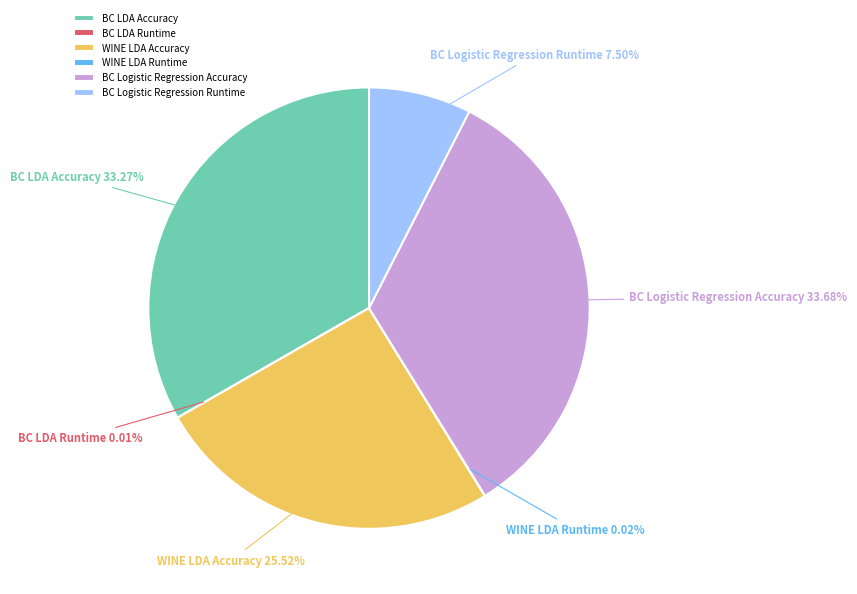

To the nearest percent, what is the average slice percentage?

17%